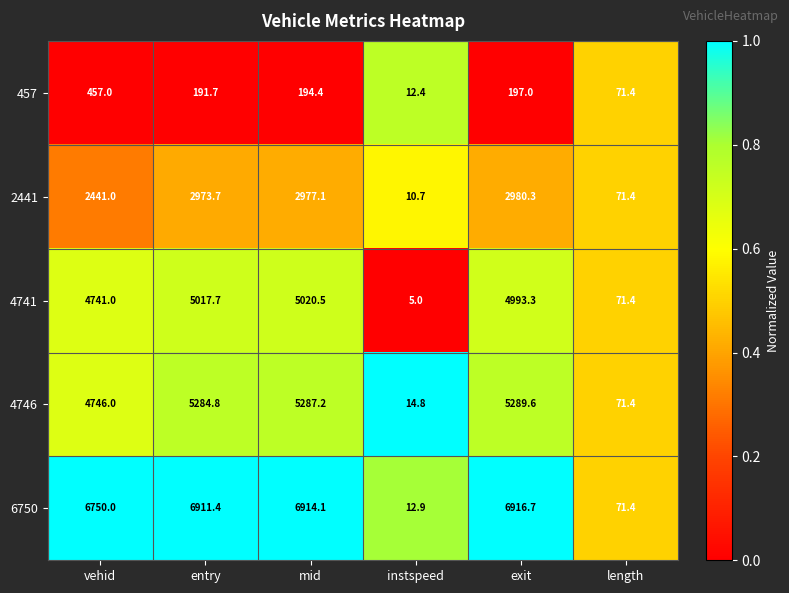

The 457 series shows 457.0 at vehid. True or false?

True